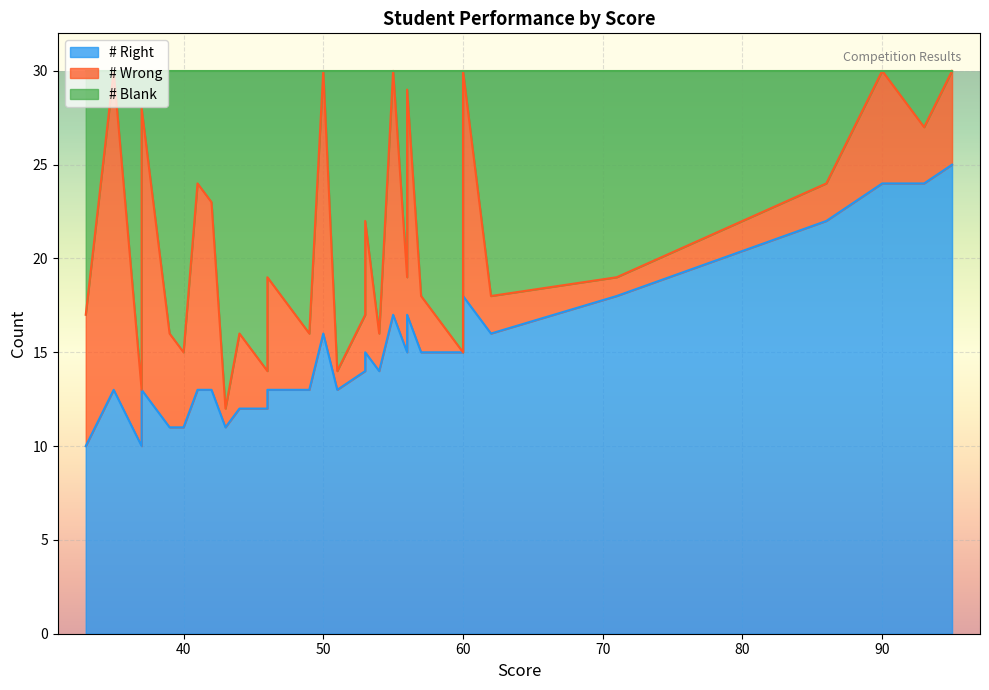

True or false: # Right and # Blank intersect in this chart.

True